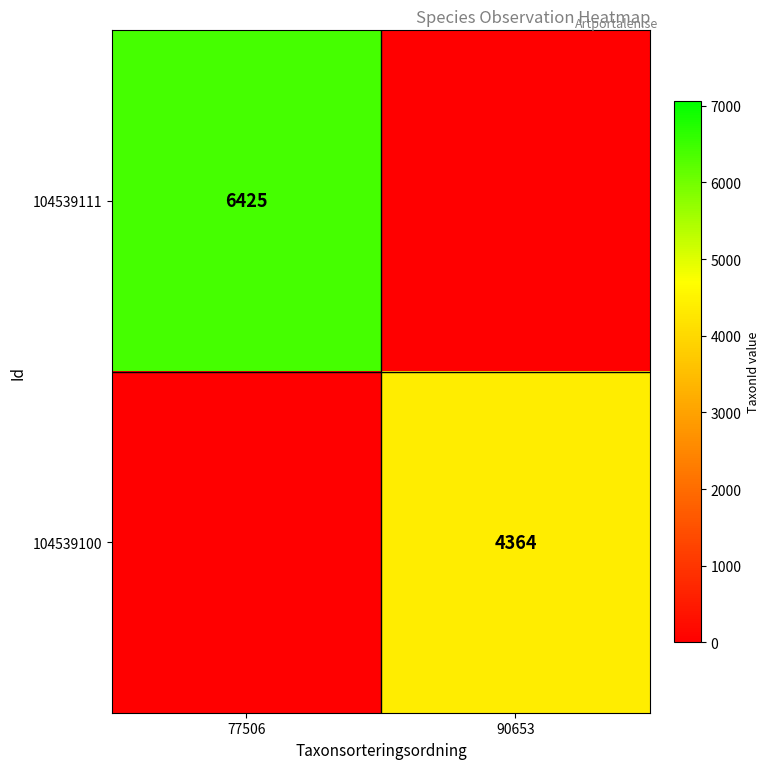

At how many categories does at least one series exceed 5012?

1